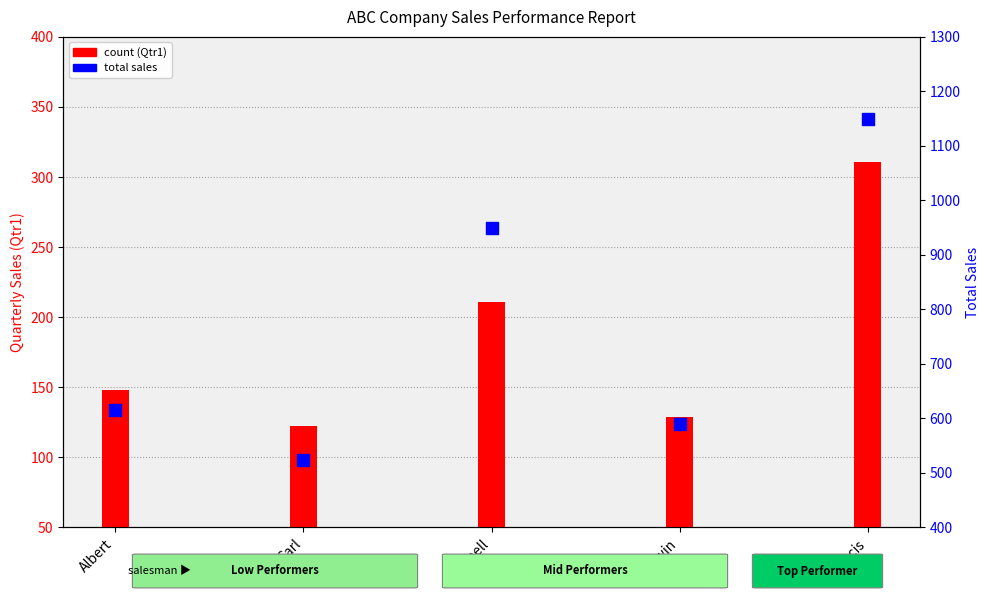

Which series reaches the minimum Y coordinate?

Qtr1